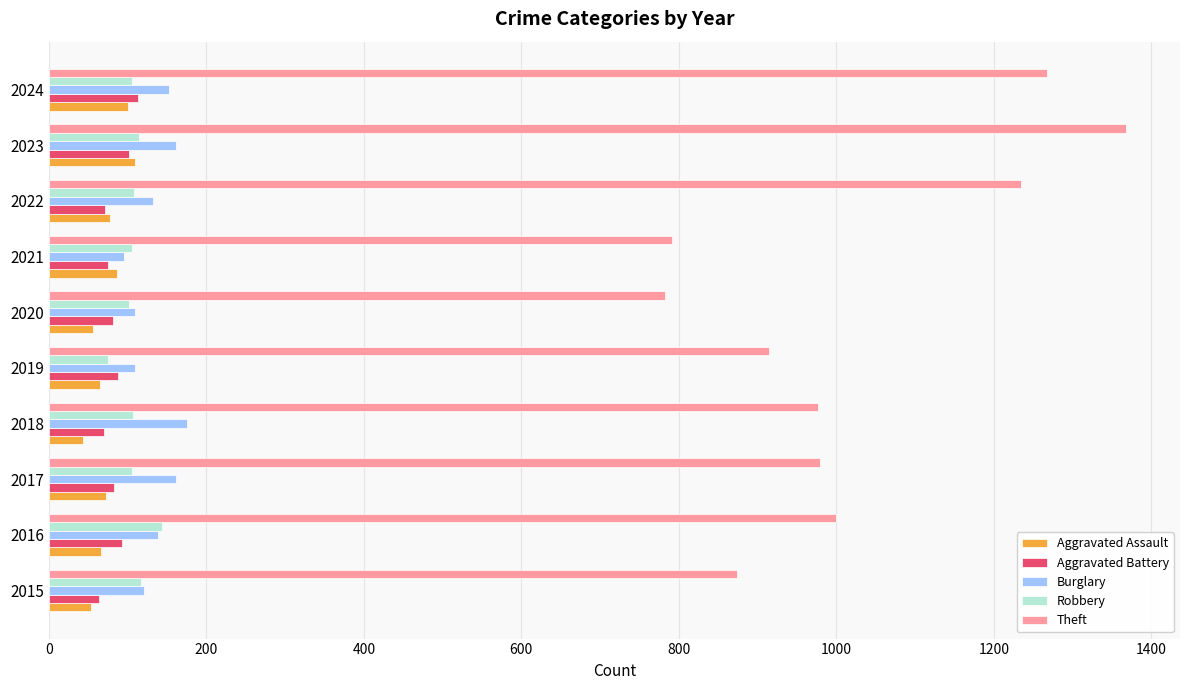

What is the approximate value of Theft at 2024?

1268